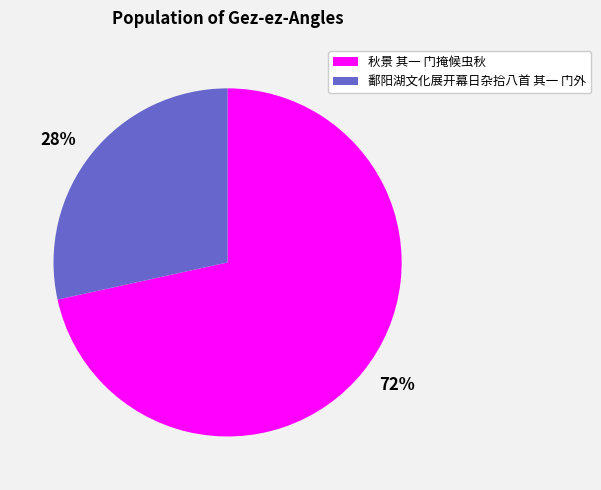

How many segments does this pie chart have?

2